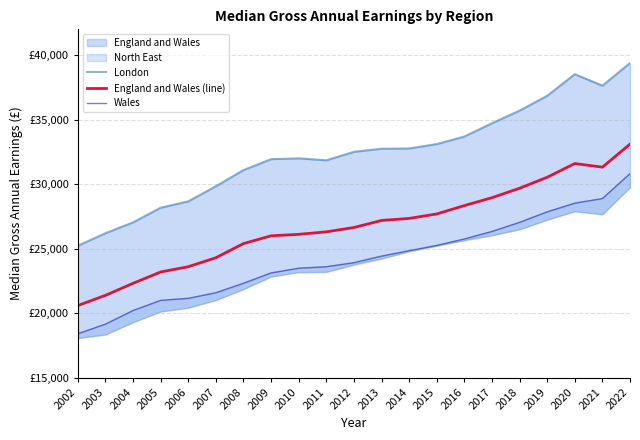

What is the highest value of the London series?

39391